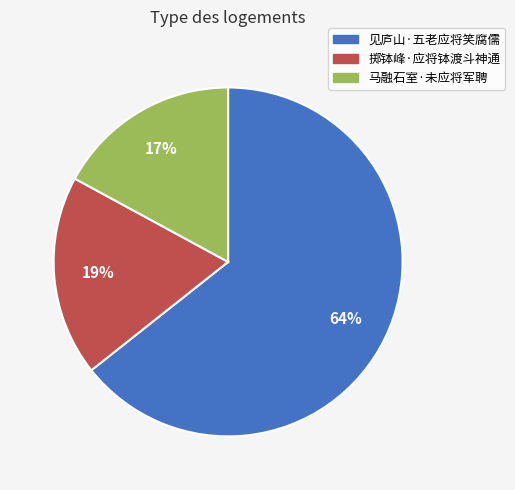

To the nearest percent, what percentage of the pie is 见庐山·五老应将笑腐儒?

64%